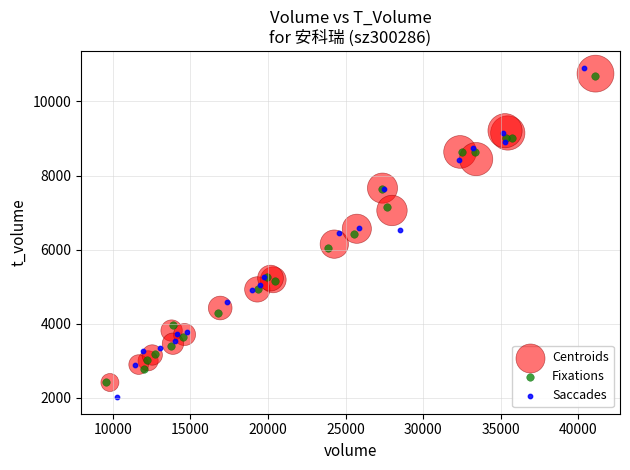

Which series contains the highest Y value?

Saccades